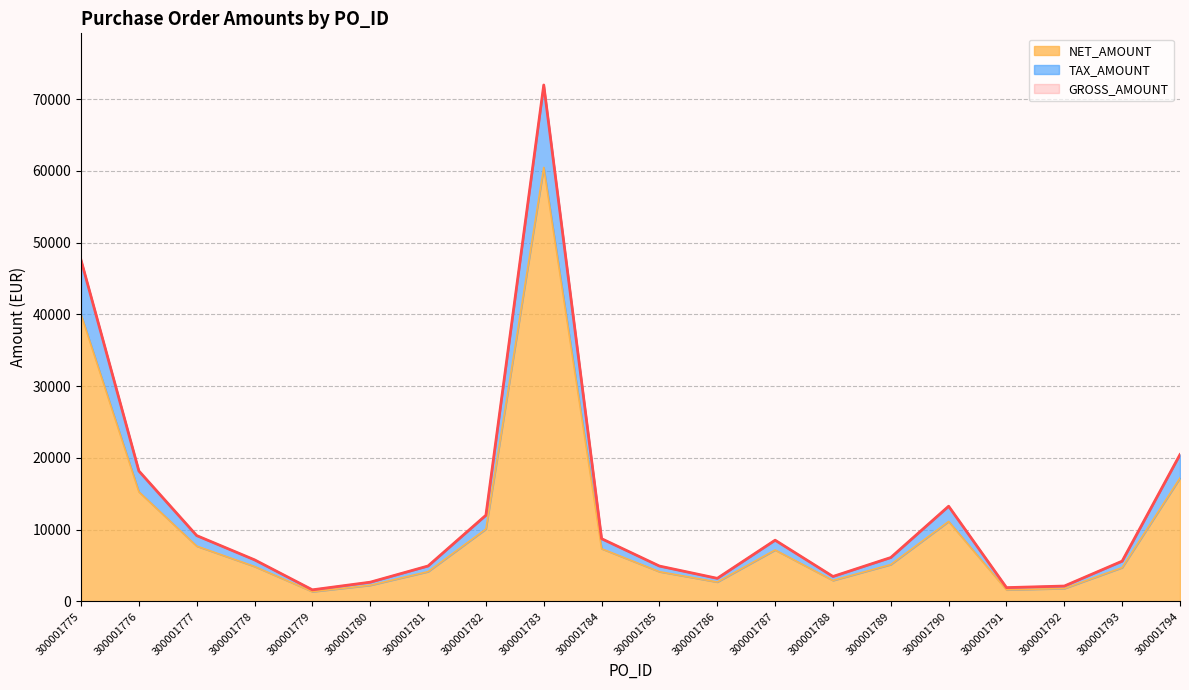

At which label is GROSS_AMOUNT closest to 36799?

300001775